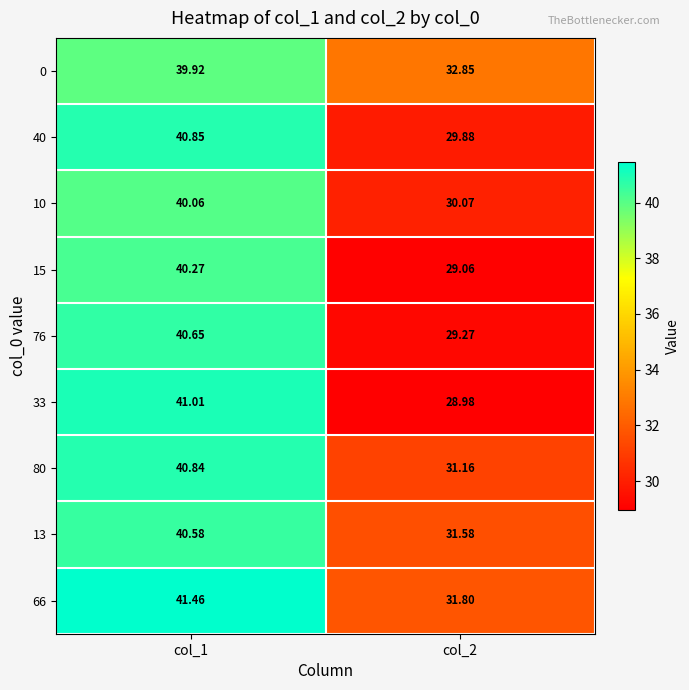

How many data points in 15 are above 40?

1